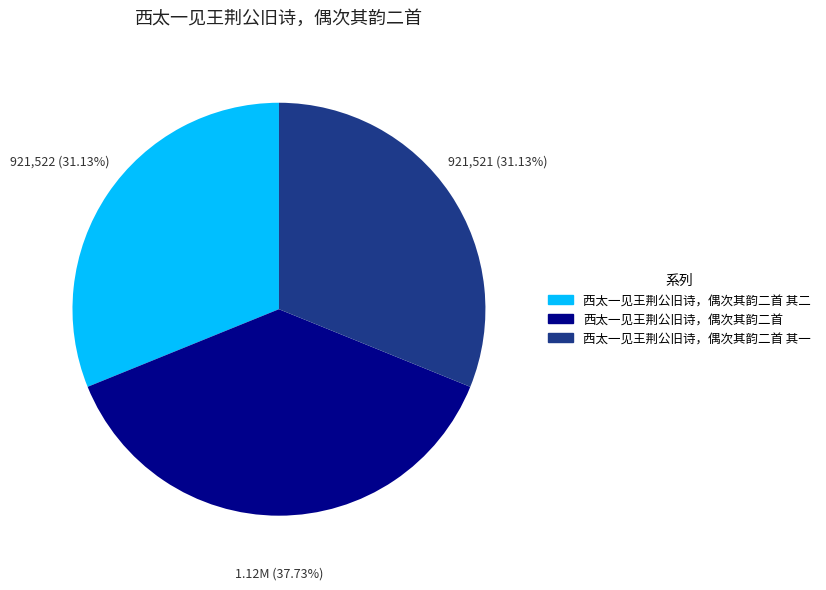

Is there any slice that represents more than half of the pie?

No